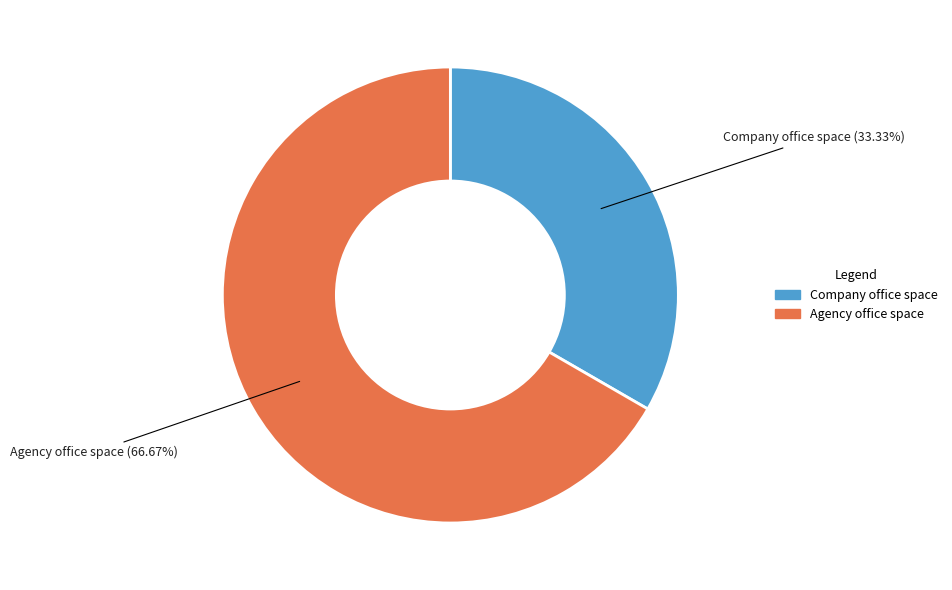

Does Company office space represent more than half of the total?

No